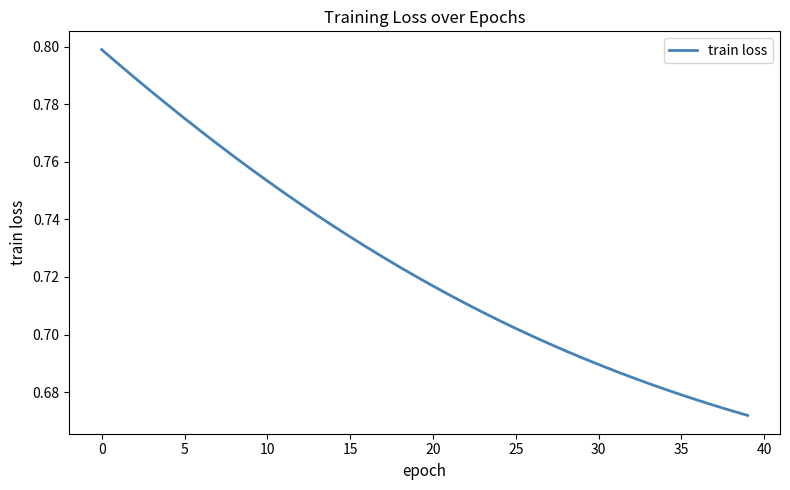

What is the label of the 18th point from the left?

17